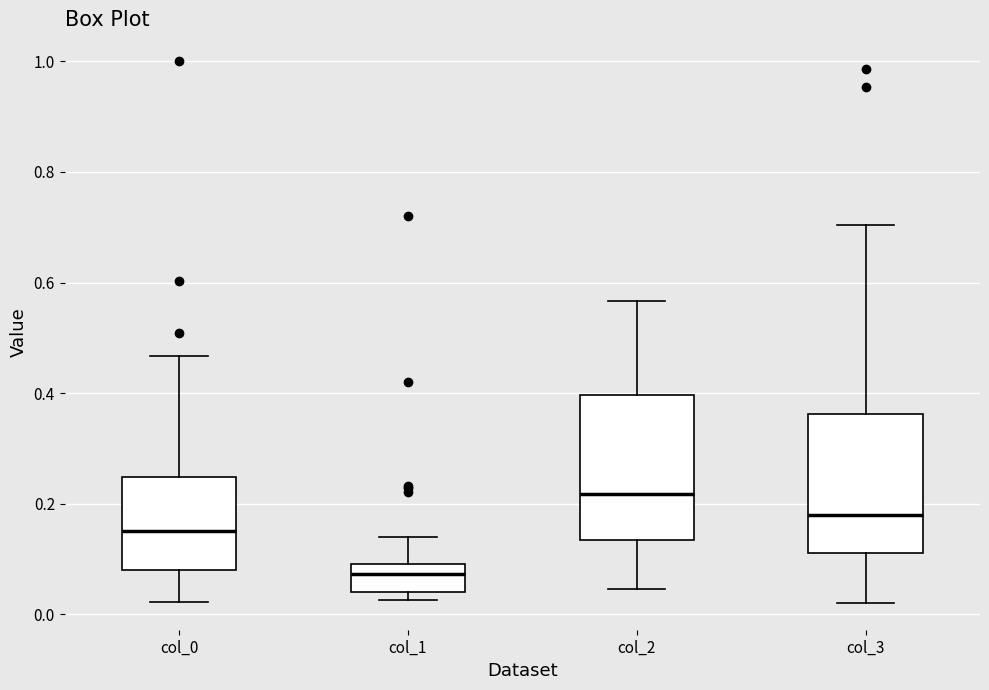

Which box's median line is the lowest?

col_1